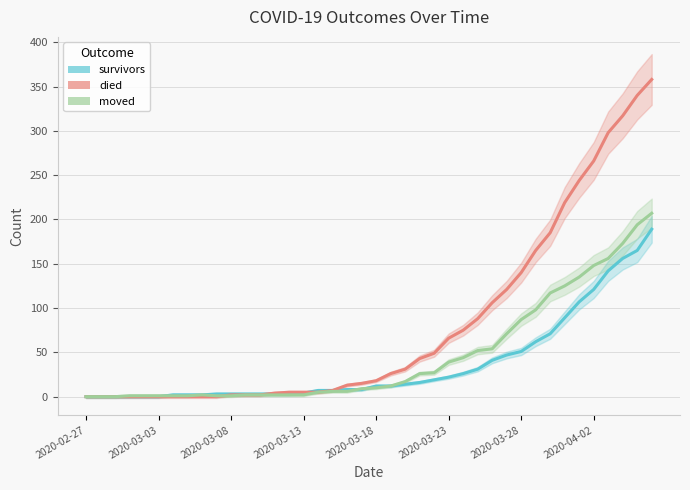

What is the difference between the survivors values at 2020-03-13 and 17?

7